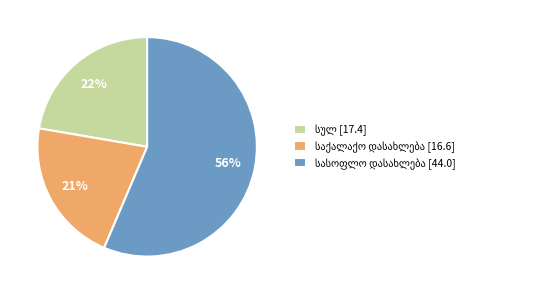

To the nearest percent, what is the difference between the largest and smallest slice percentages?

35%